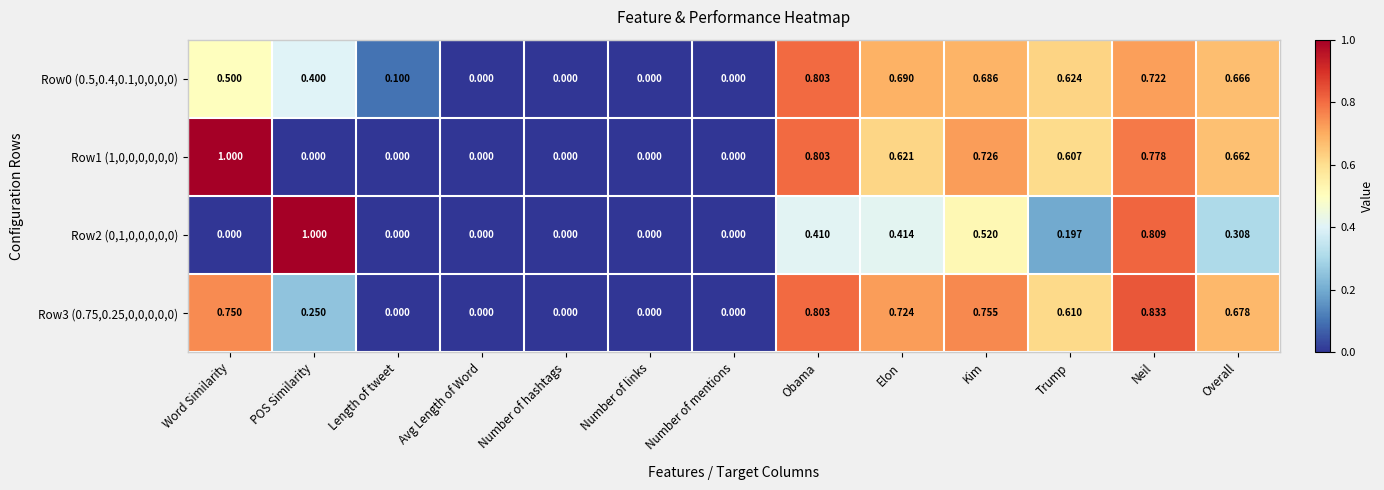

At which category is the sum across all series the highest?

Neil